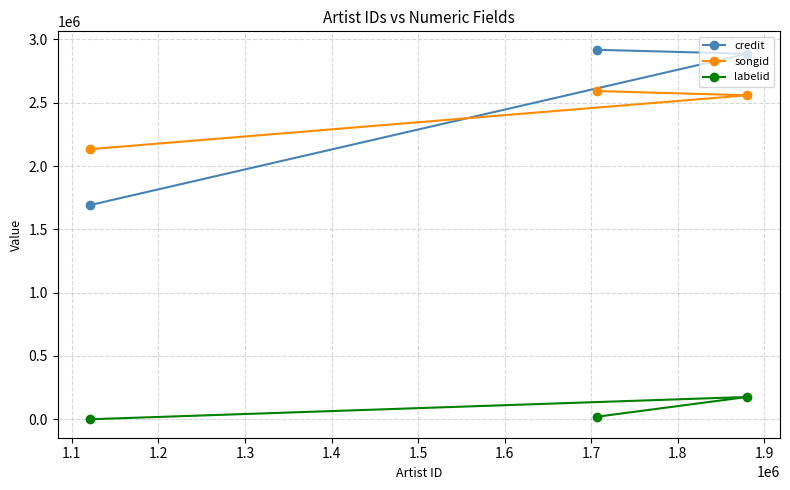

What is the difference between the maximum and minimum values in the credit series?

1225907